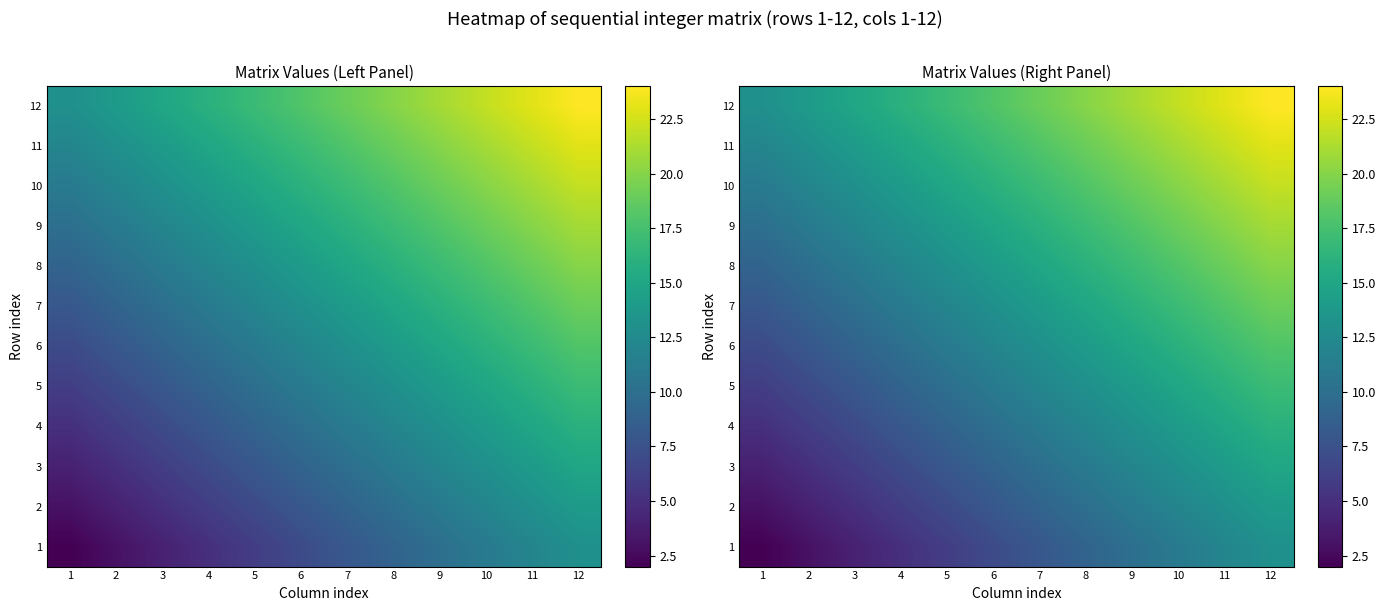

What is the difference between the maximum and second lowest values in the 3 series?

10